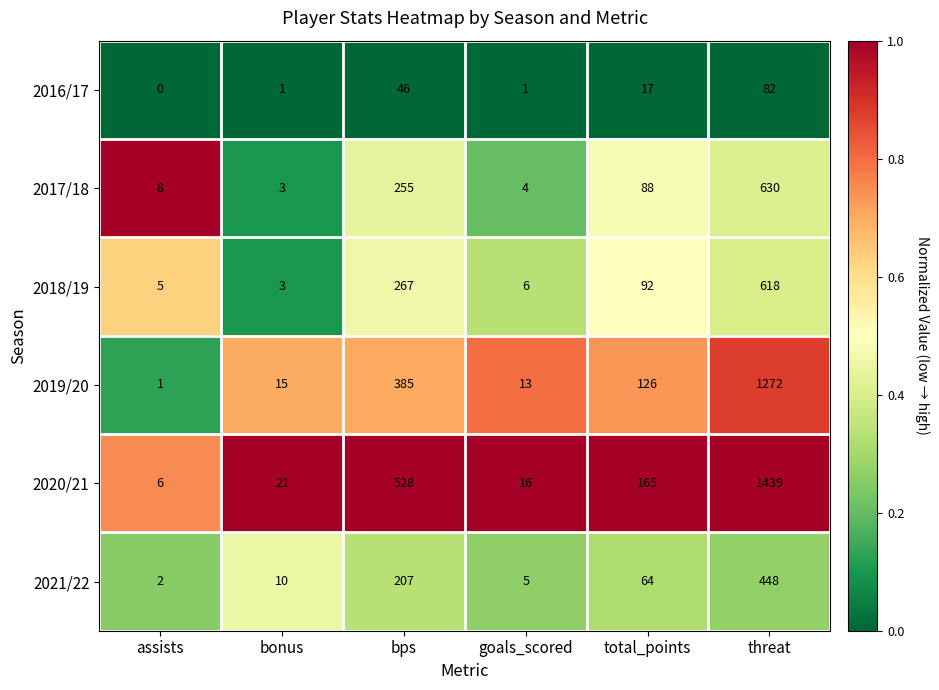

Which series has the largest total across all categories?

2020/21